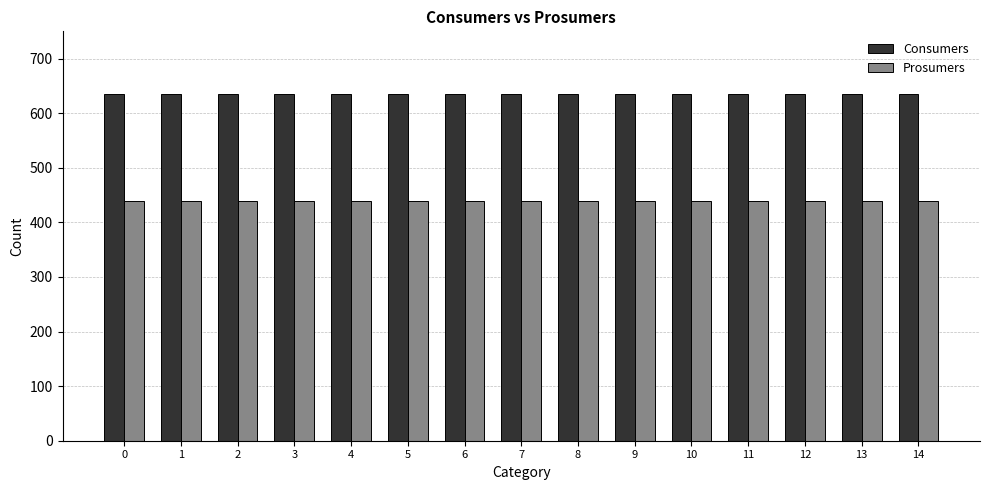

What is the highest value of the Prosumers series?

440